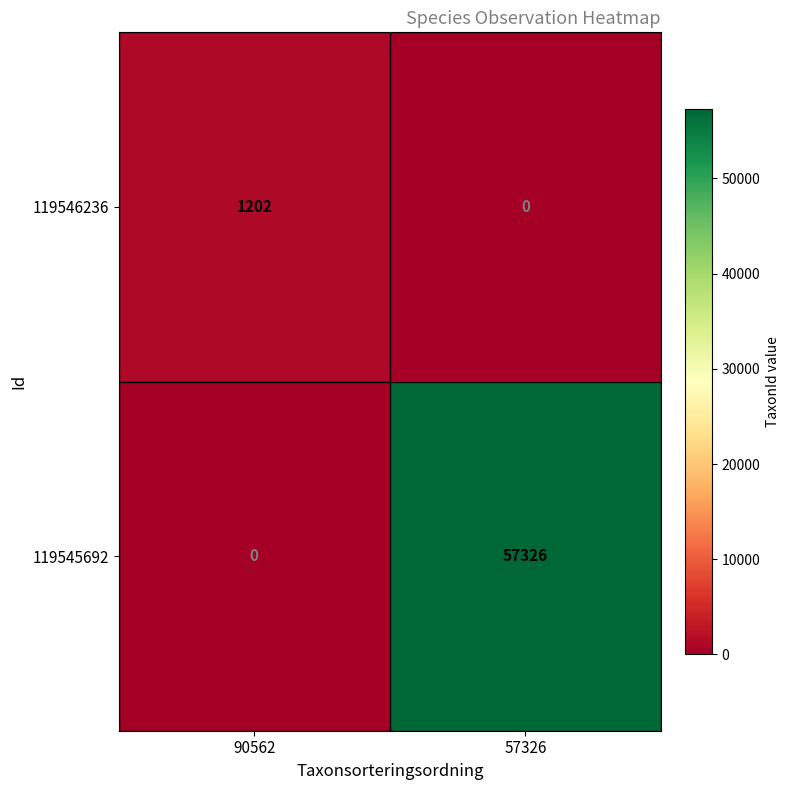

At which label does 119546236 reach its minimum?

57326